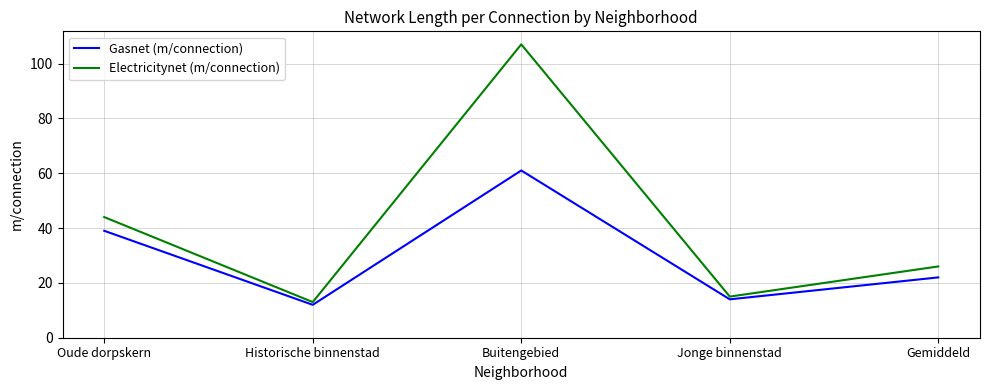

What is the average value of the Gasnet (m/connection) series?

30